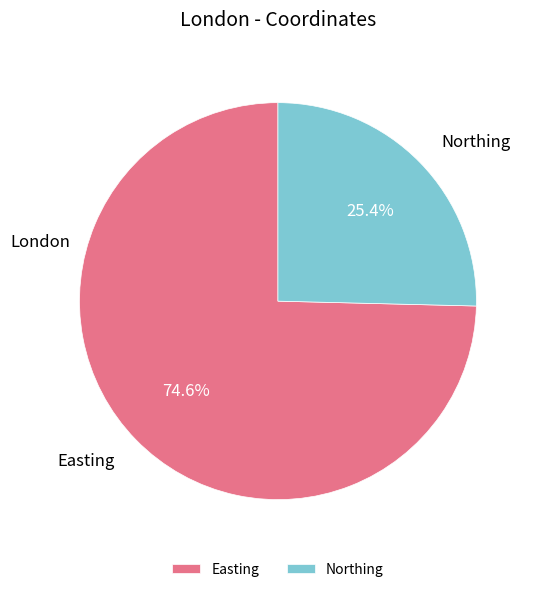

True or false: Easting accounts for 66% of the total.

False